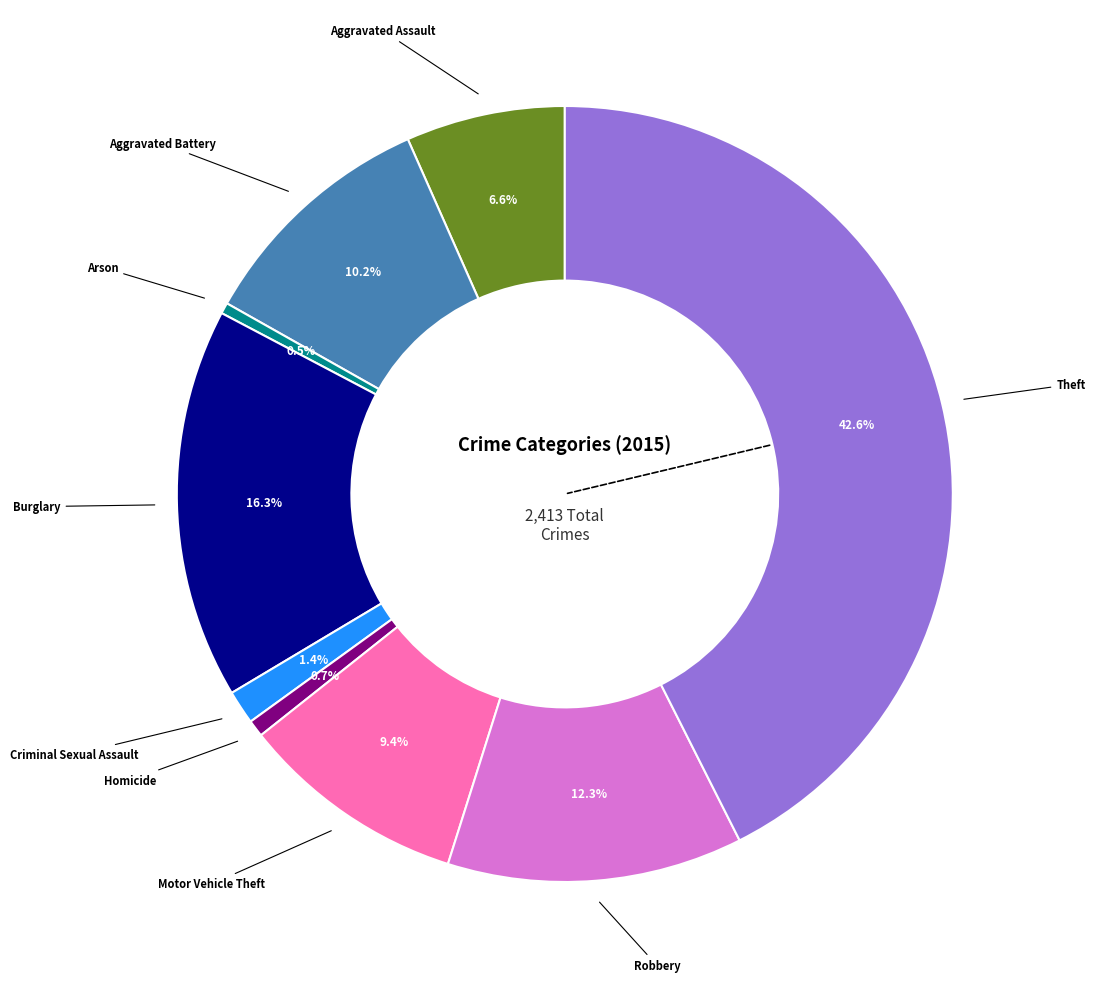

Is there any slice that represents more than half of the pie?

No